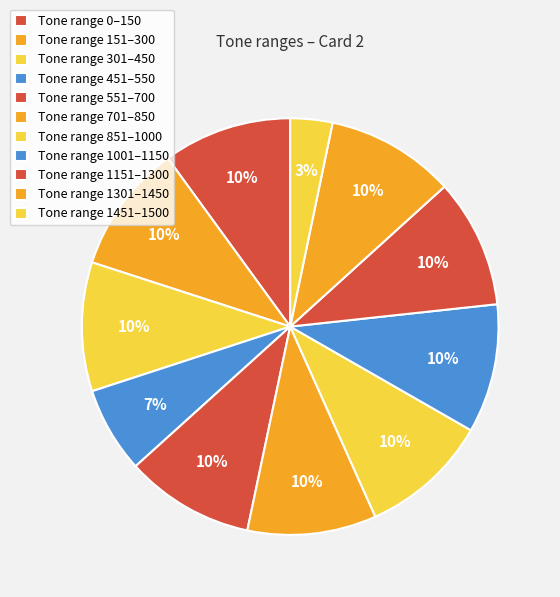

Is there any slice that represents more than half of the pie?

No